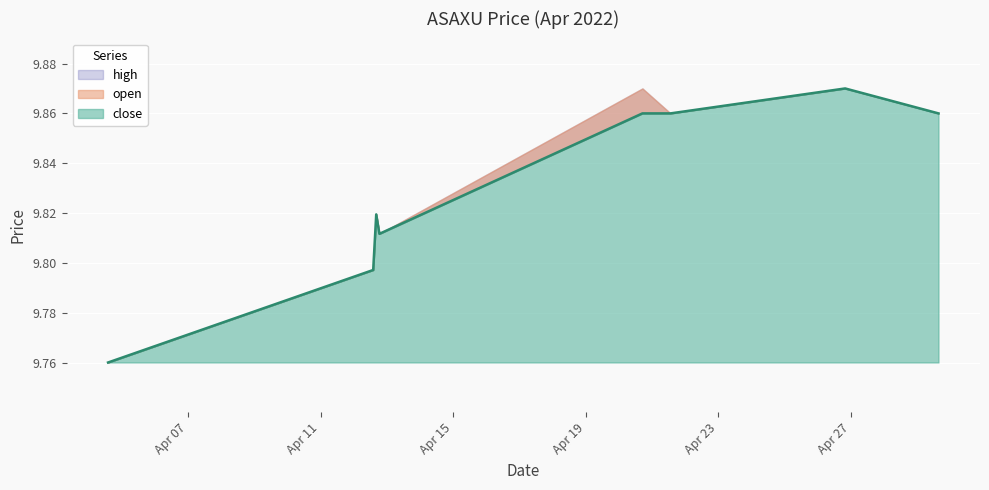

Which category has the lowest value in the high series?

2022-04-04 14:06:00